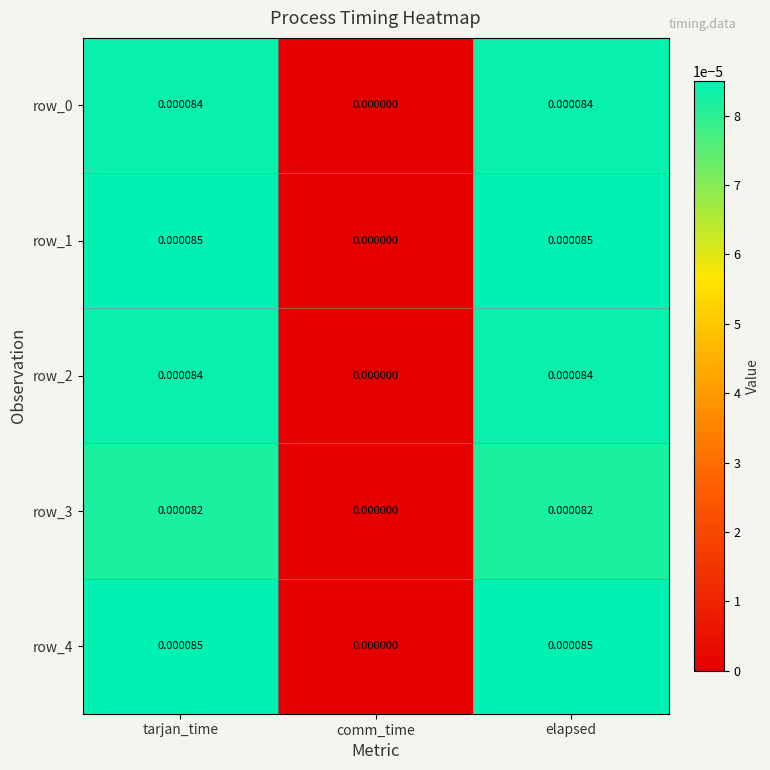

Is it true that row_4 equals 0.0 at elapsed?

True